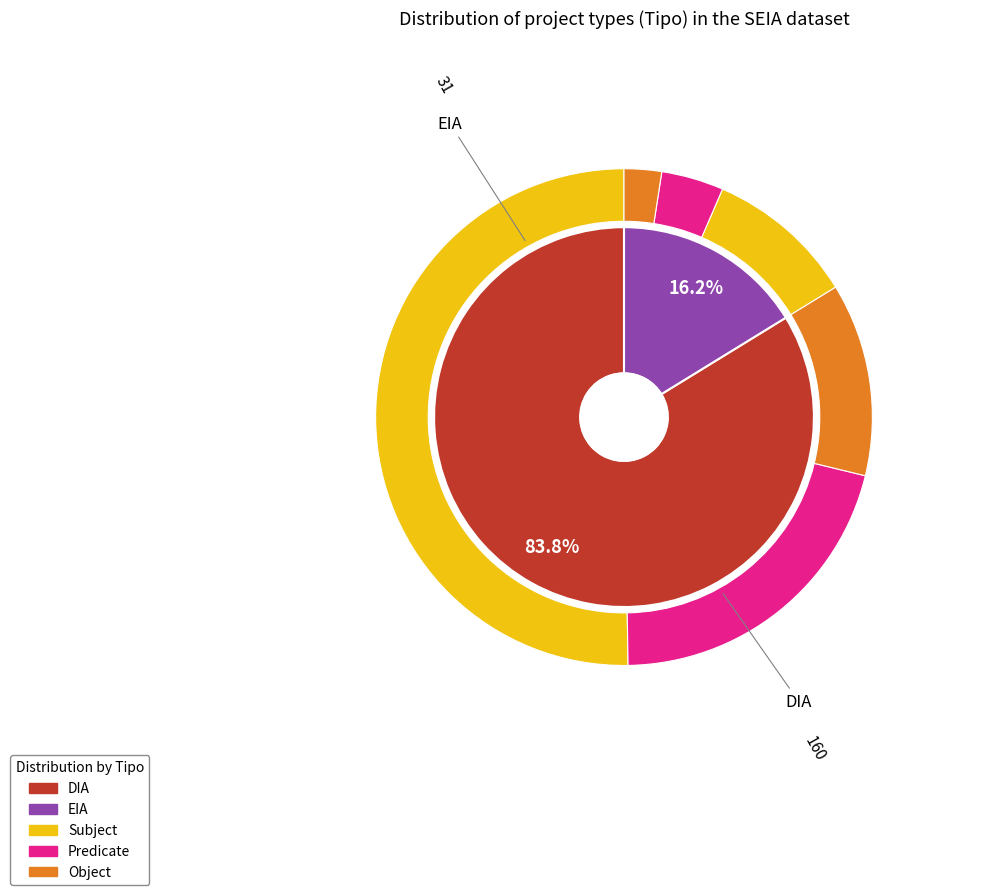

Is there any slice that represents more than half of the pie?

Yes